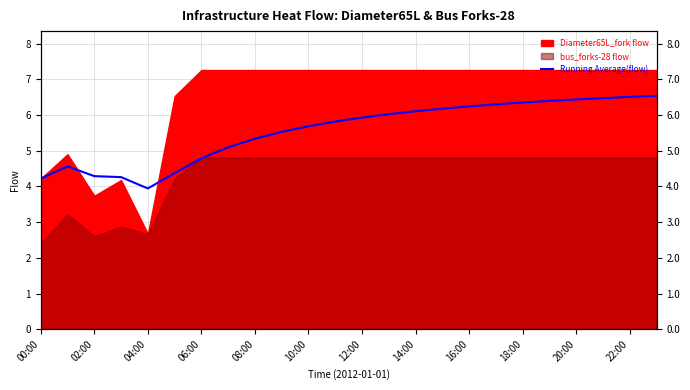

What position from the left is 17?

18